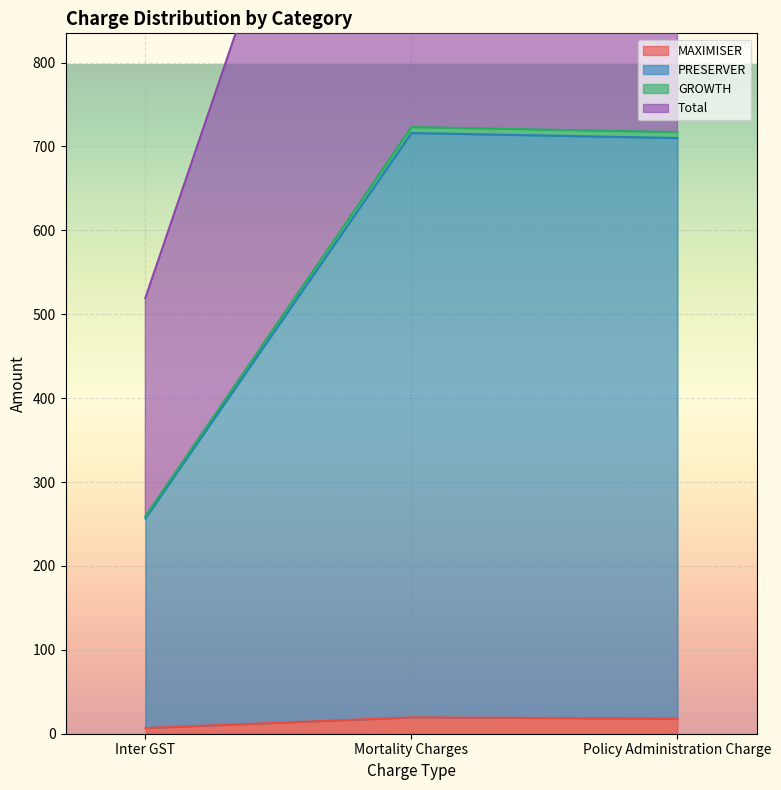

How many lines are shown in the chart?

4